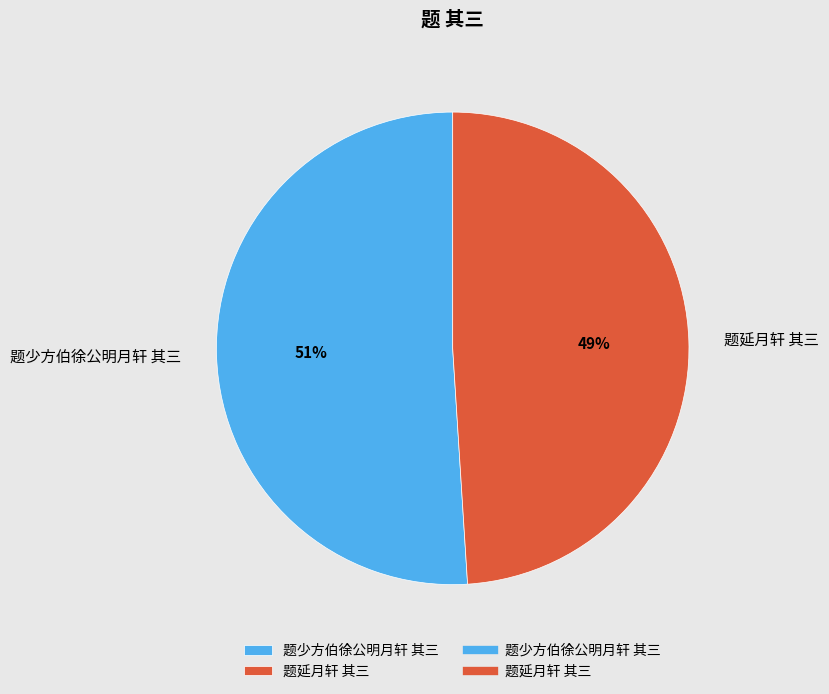

To the nearest percent, what is the combined percentage of 题延月轩 其三 and 题少方伯徐公明月轩 其三?

100%